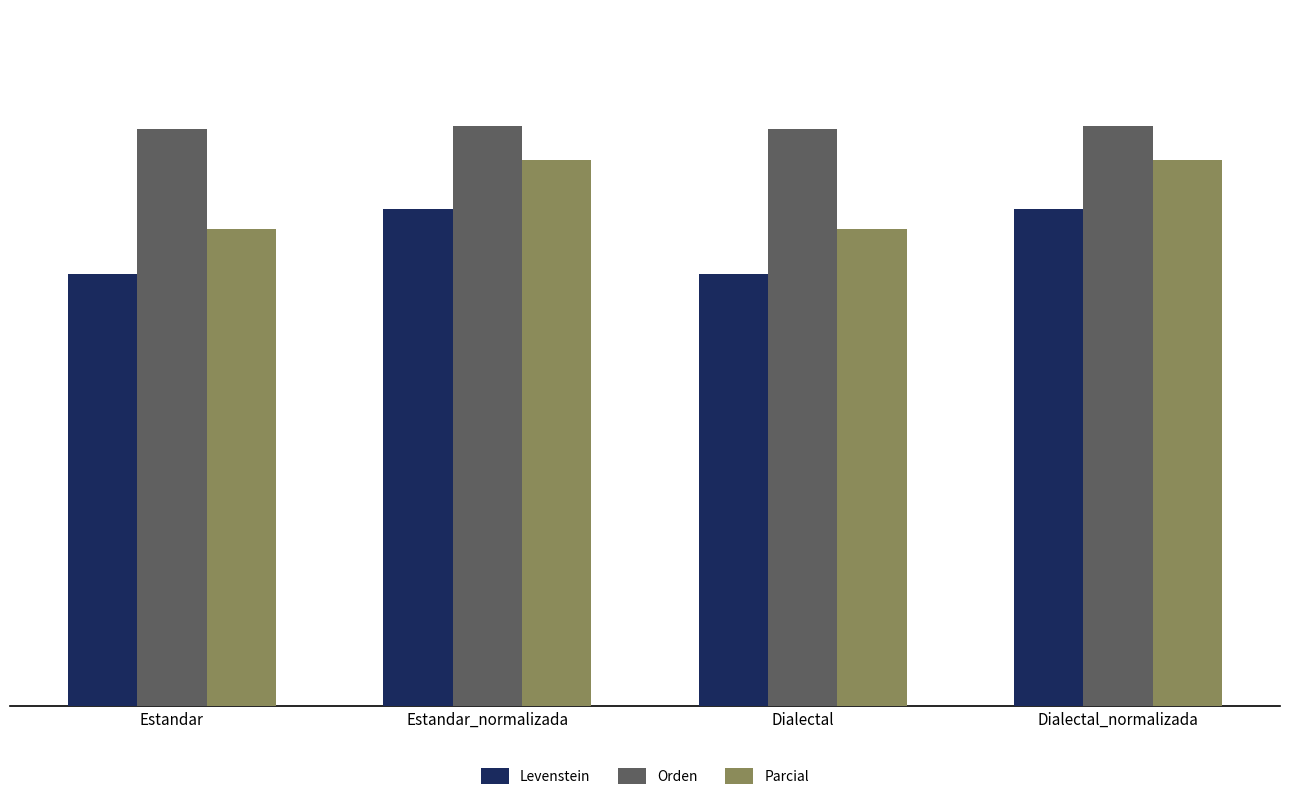

What is the spread (max minus min) of values at Dialectal_normalizada?

11.3